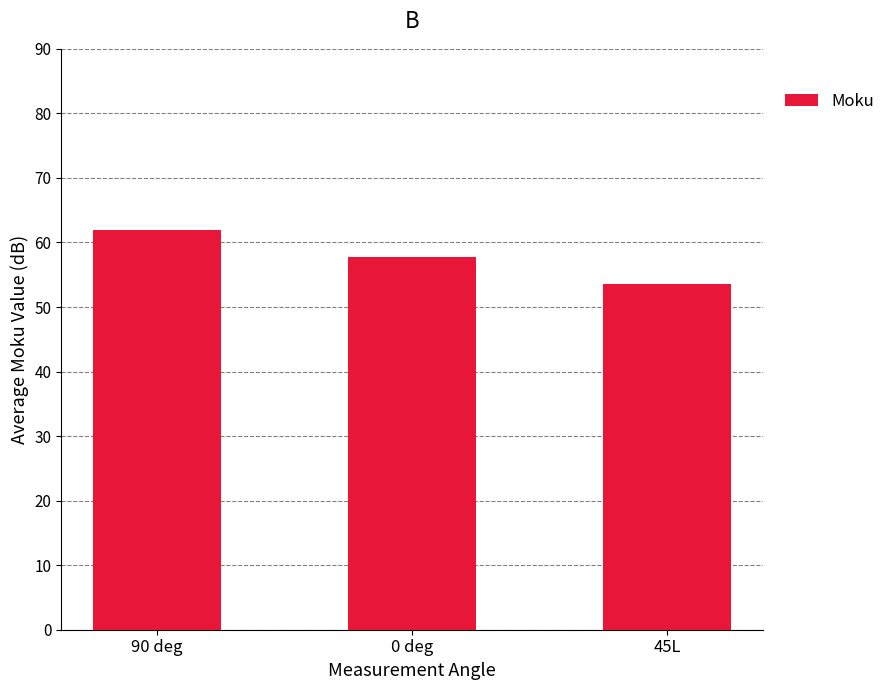

What is the greatest value displayed?

61.9